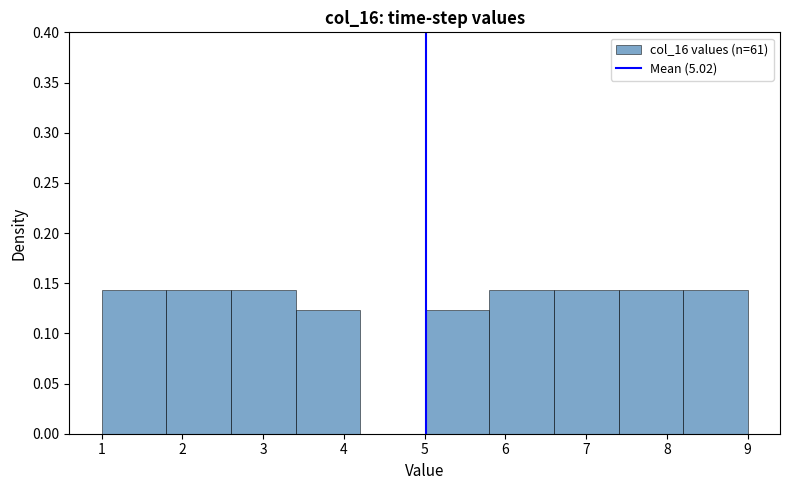

Reading left to right, list every bar in this chart as the range it spans on the x-axis followed by its height. The values are not printed on the chart, so give them approximately, as read against the axis.

1.0 to 1.8: 0.145
1.8 to 2.6: 0.145
2.6 to 3.4: 0.145
3.4 to 4.2: 0.125
4.2 to 5.0: 0
5.0 to 5.8: 0.125
5.8 to 6.6: 0.145
6.6 to 7.4: 0.145
7.4 to 8.2: 0.145
8.2 to 9.0: 0.145